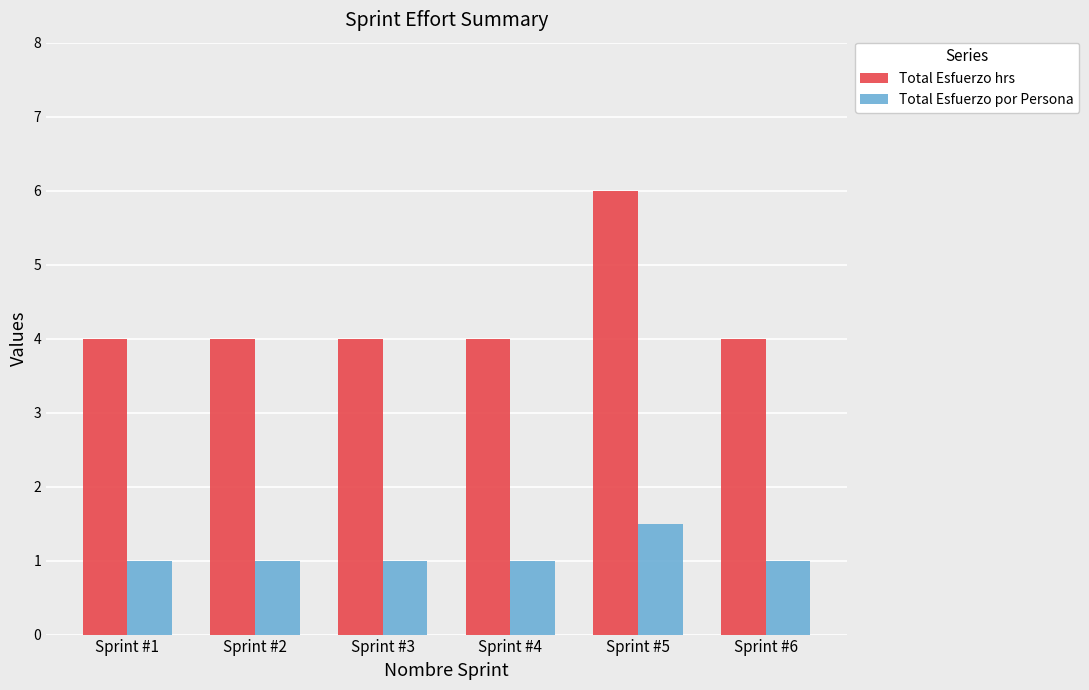

Reading left to right, transcribe all the data shown in this chart.

Total Esfuerzo hrs: 4.0	4.0	4.0	4.0	6.0	4.0
Total Esfuerzo por Persona: 1.0	1.0	1.0	1.0	1.5	1.0